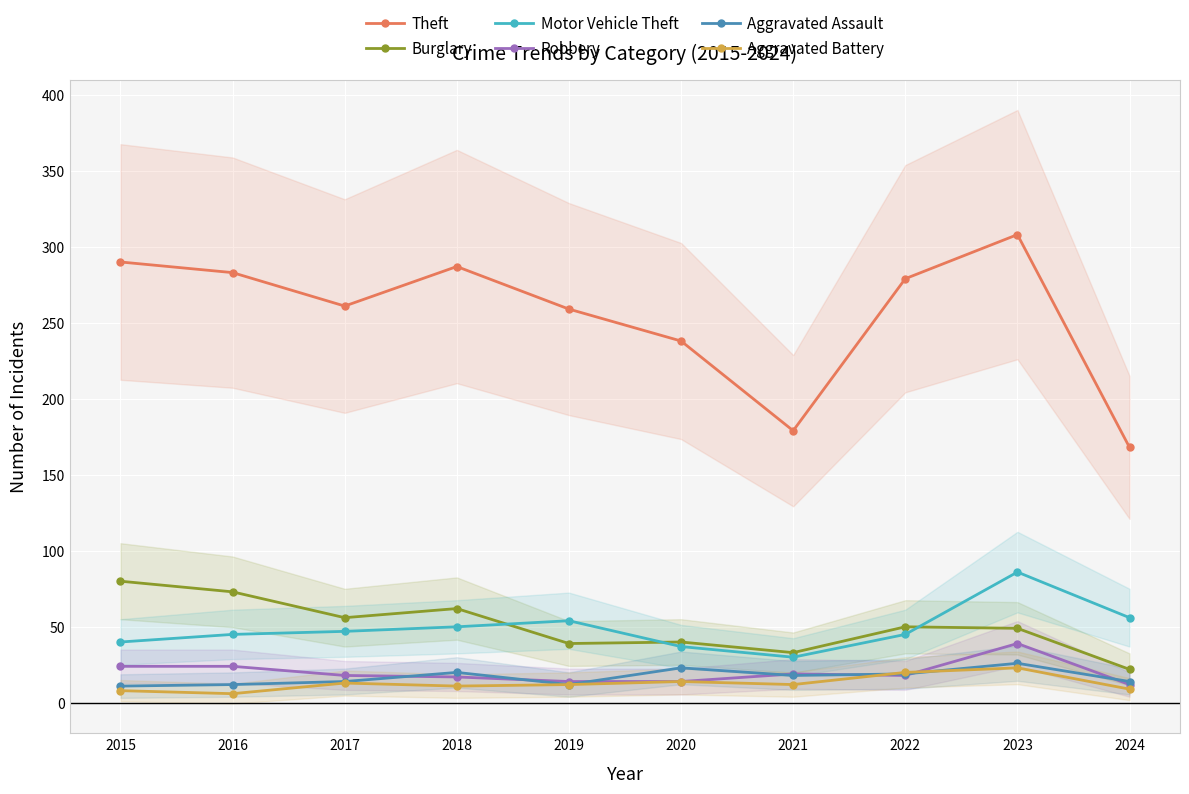

List the labels in order of Burglary value, largest first.

2015, 2016, 2018, 2017, 2022, 2023, 2020, 2019, 2021, 2024